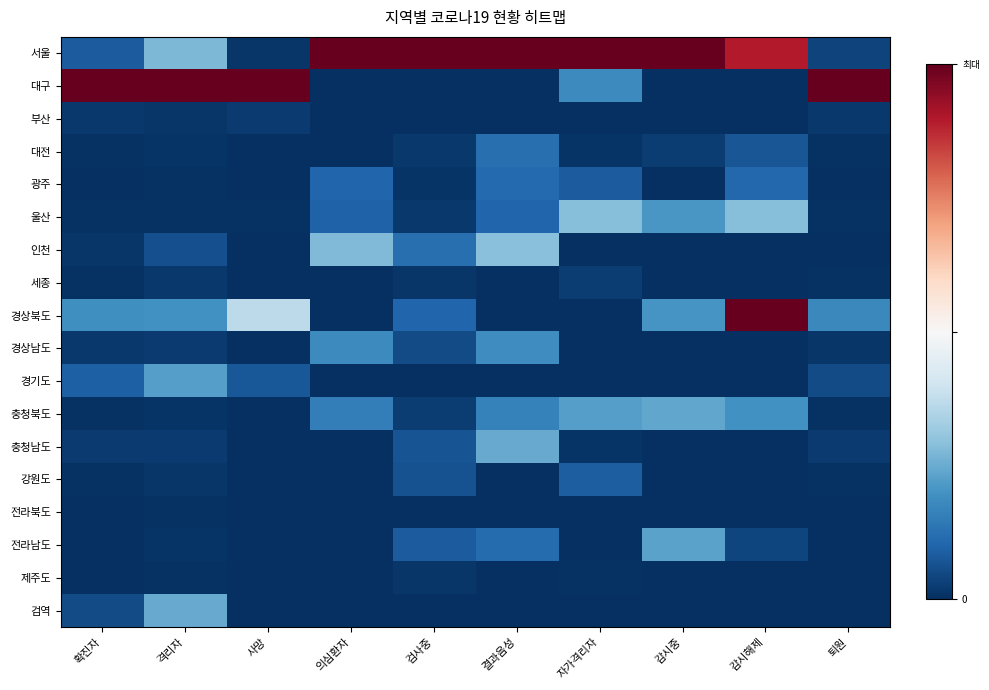

At how many categories does at least one series exceed 0?

10